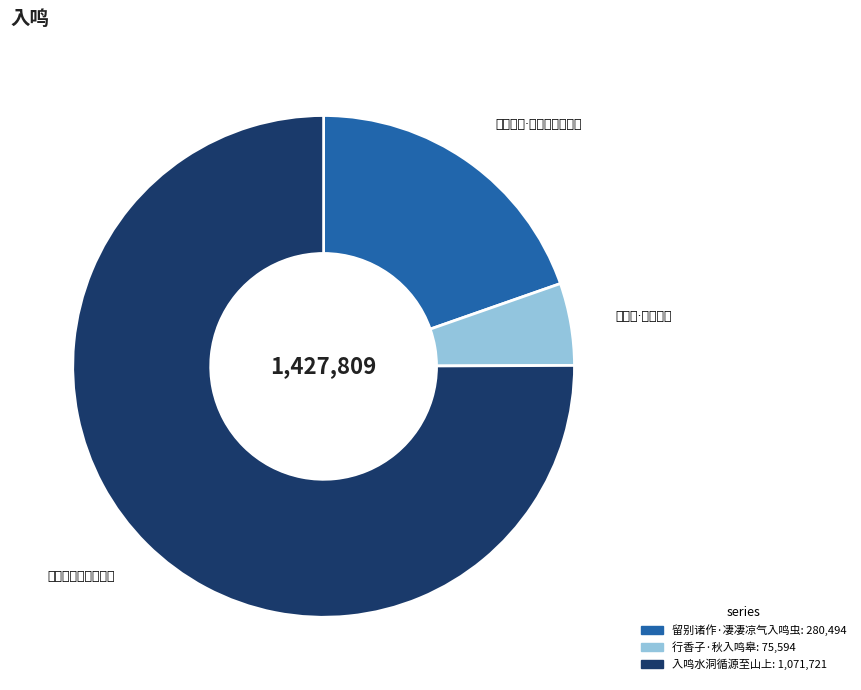

Rank the categories by value from lowest to highest.

行香子·秋入鸣皋, 留别诸作·凄凄凉气入鸣虫, 入鸣水洞循源至山上